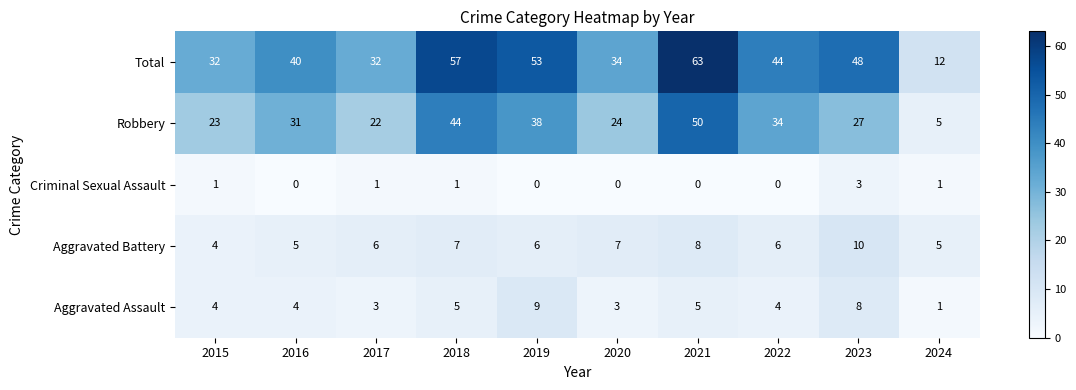

At how many categories does at least one series exceed 14?

9